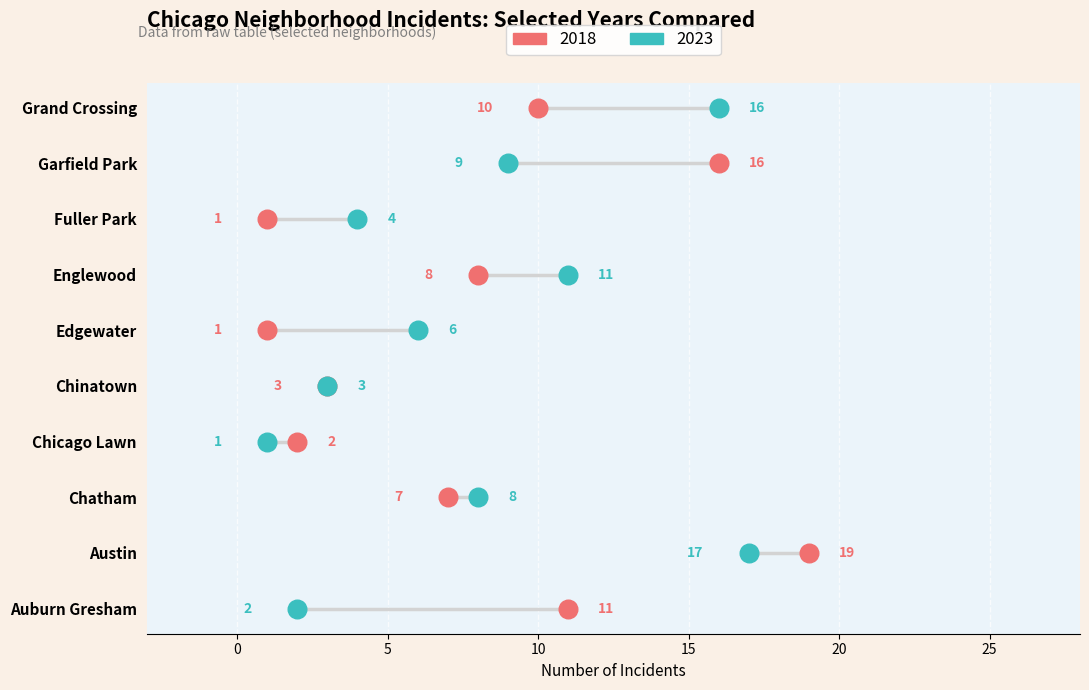

What are all the series names shown in the legend?

2018, 2023